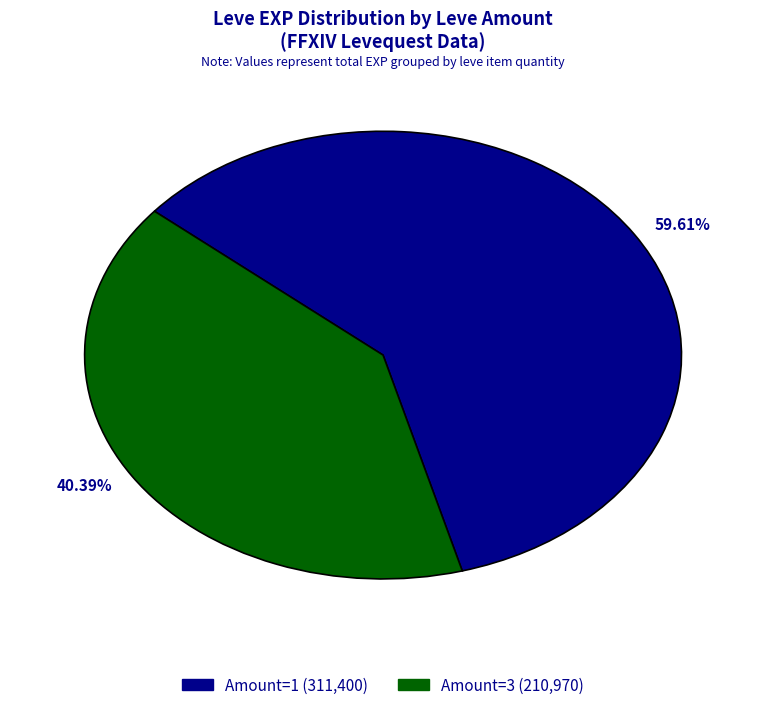

Rank the categories by value from highest to lowest.

59.61%, 40.39%